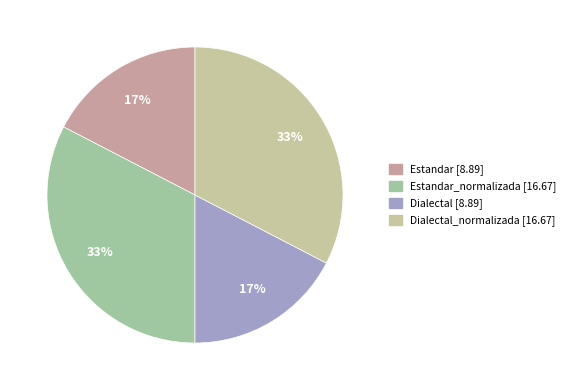

How many segments does this pie chart have?

4